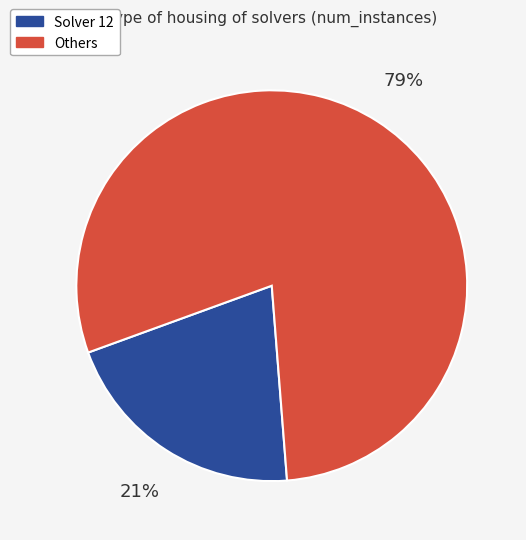

To the nearest percent, what is the average slice percentage?

50%